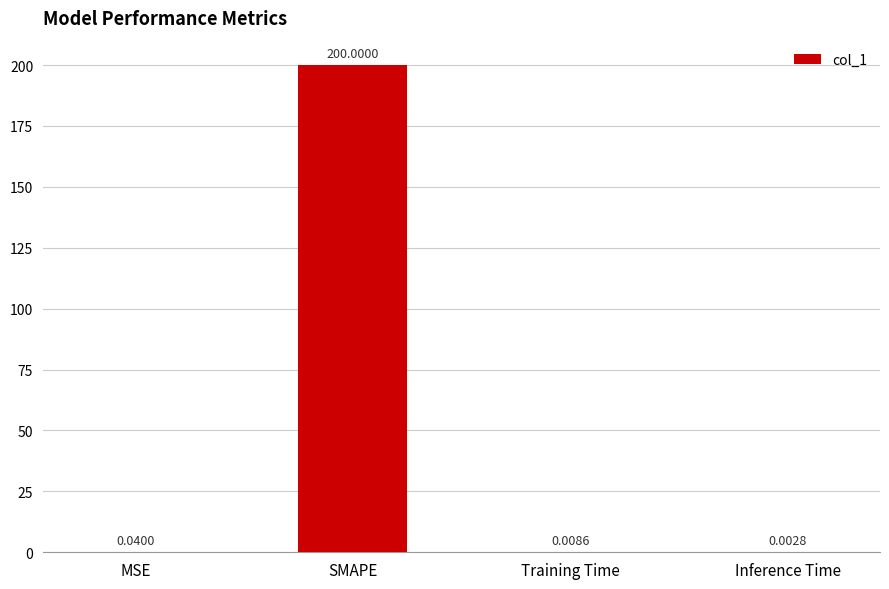

Which has a higher value, Inference Time or SMAPE?

SMAPE